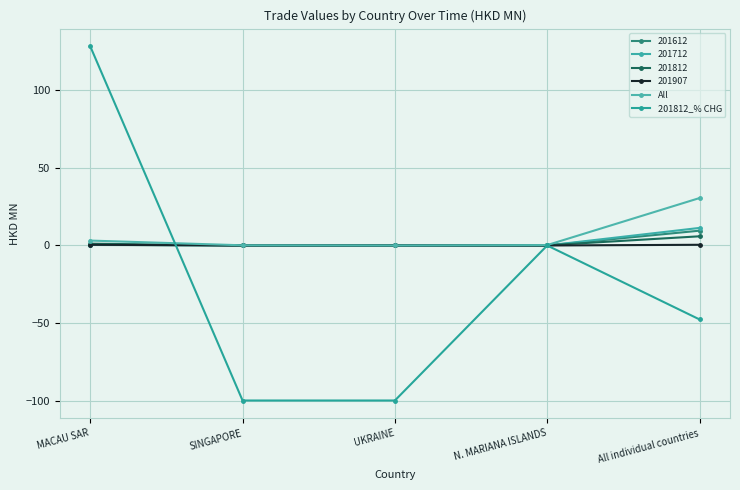

At which label does 201812_% CHG reach its peak?

MACAU SAR